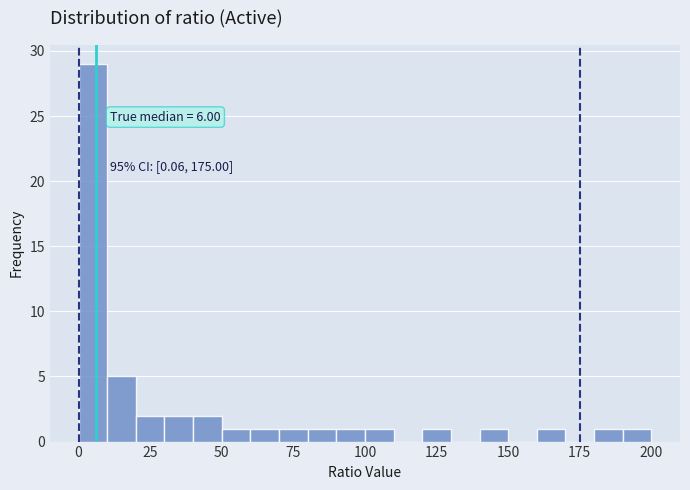

Around what value on the x-axis is the tallest bar? Give the approximate position of its centre, as read against the axis.

5